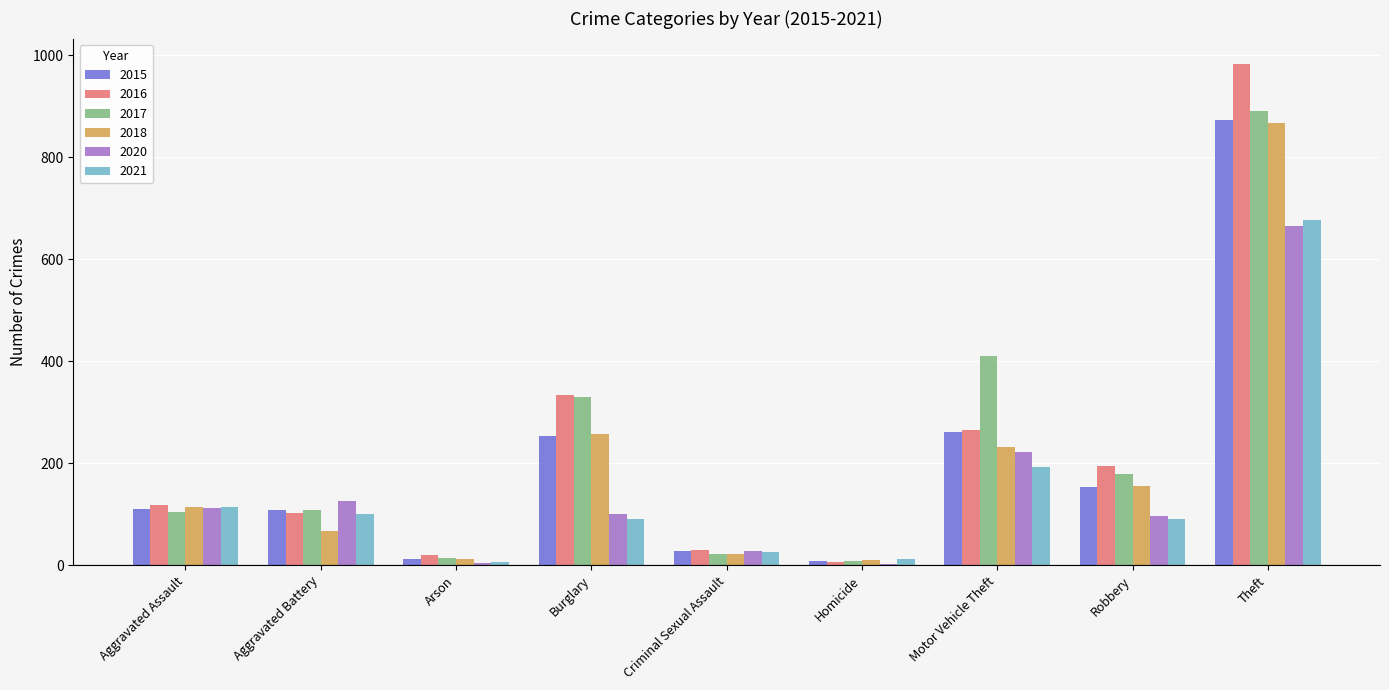

What is the sum of all 2016 values?

2053